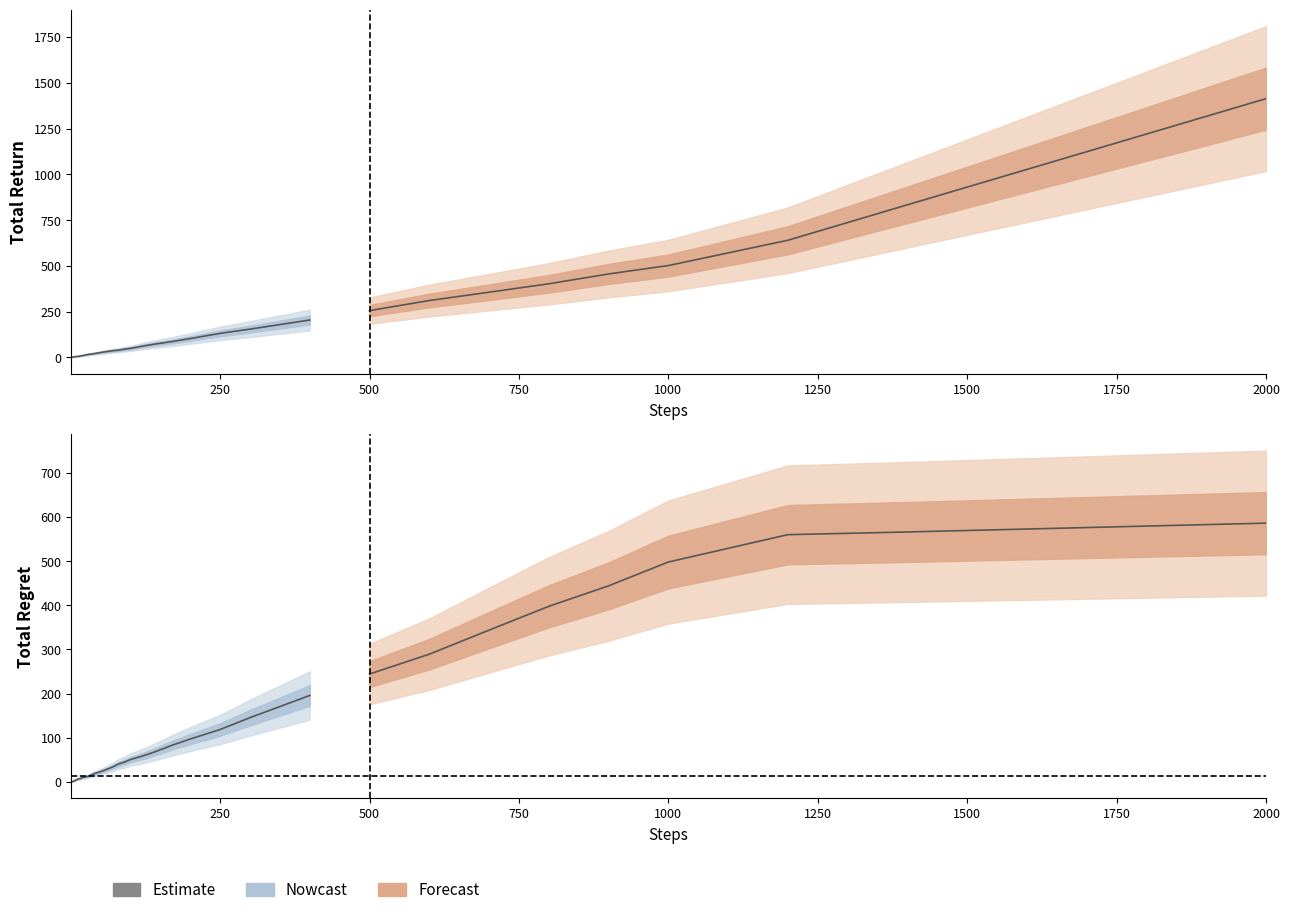

How many lines are shown in the chart?

2